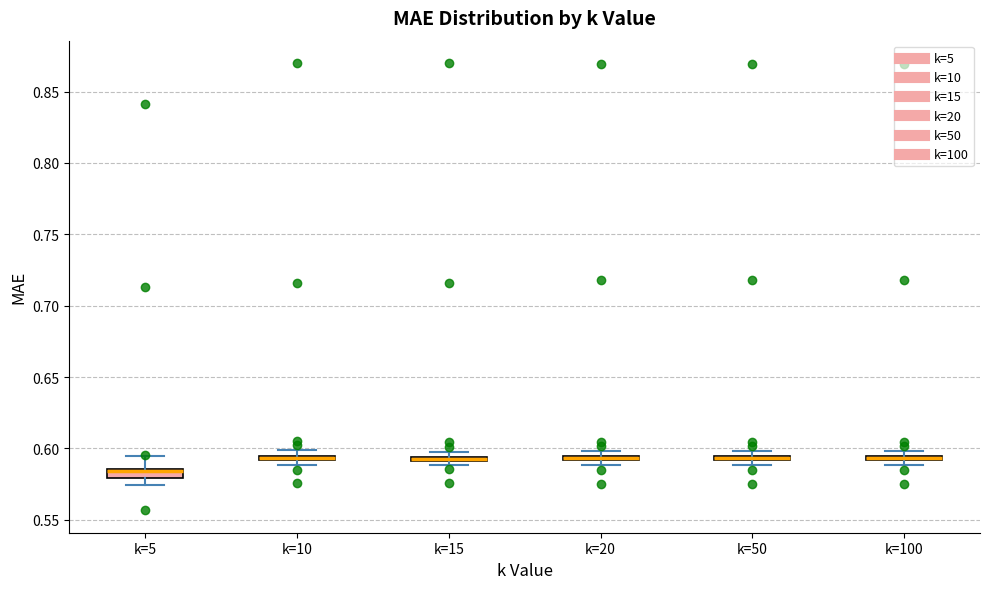

Where is the upper edge of the box for k=20 on the y-axis? The values are not printed on the chart, so give them approximately, as read against the axis.

0.595